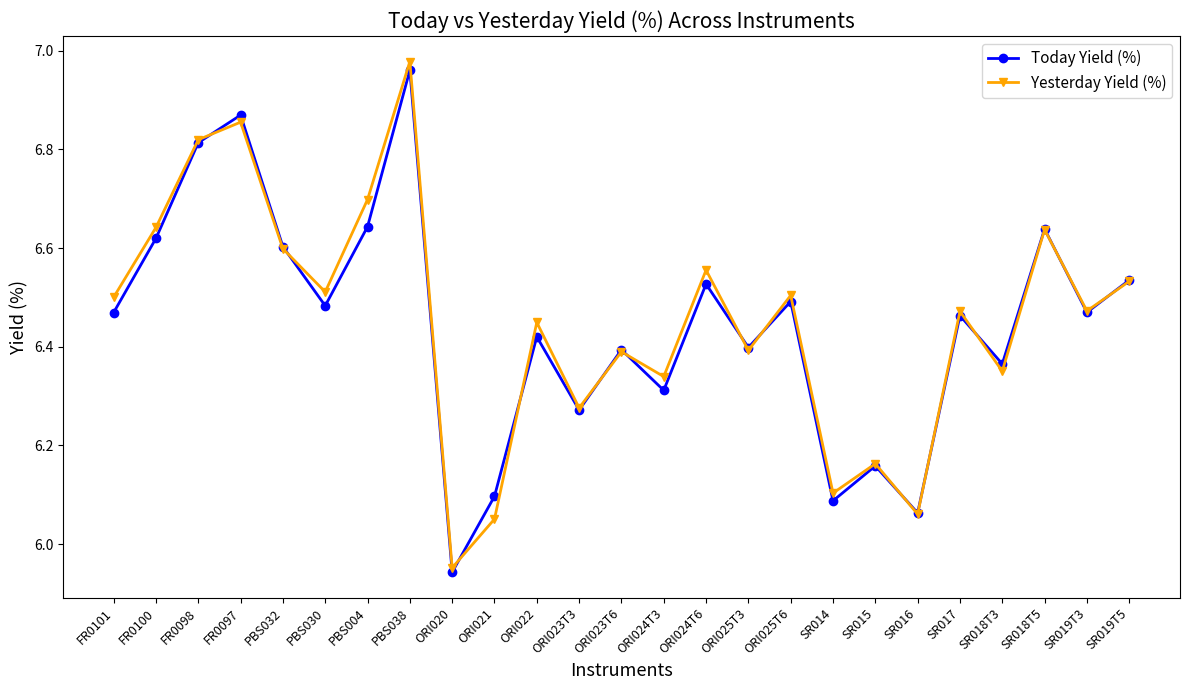

How many interior local valleys does the Yesterday Yield (%) series have?

9